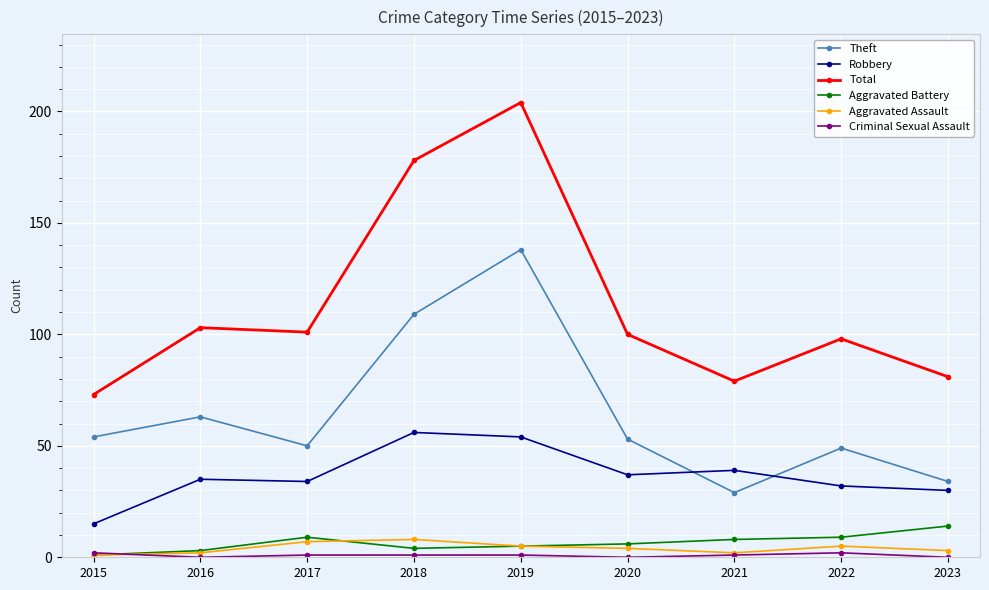

Does the chart have visible grid lines?

Yes